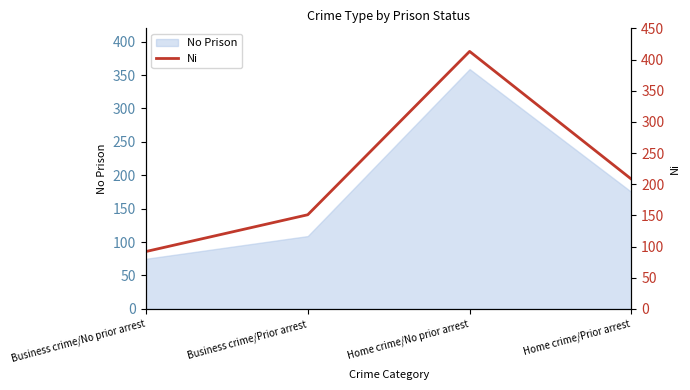

What is the ratio of the value at Home crime/No prior arrest to the value at Home crime/Prior arrest?

2.0